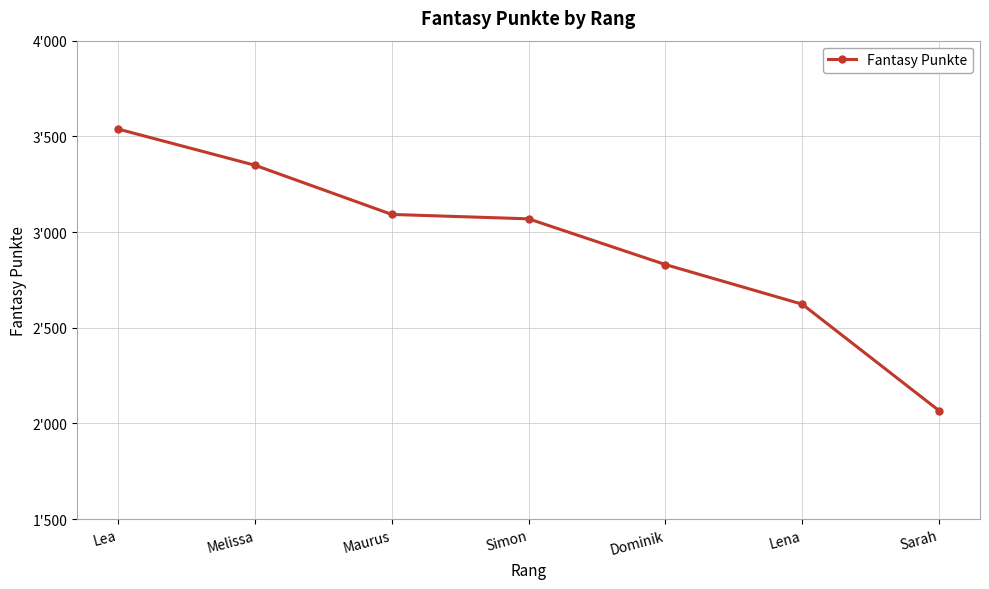

Does the chart have visible grid lines?

Yes